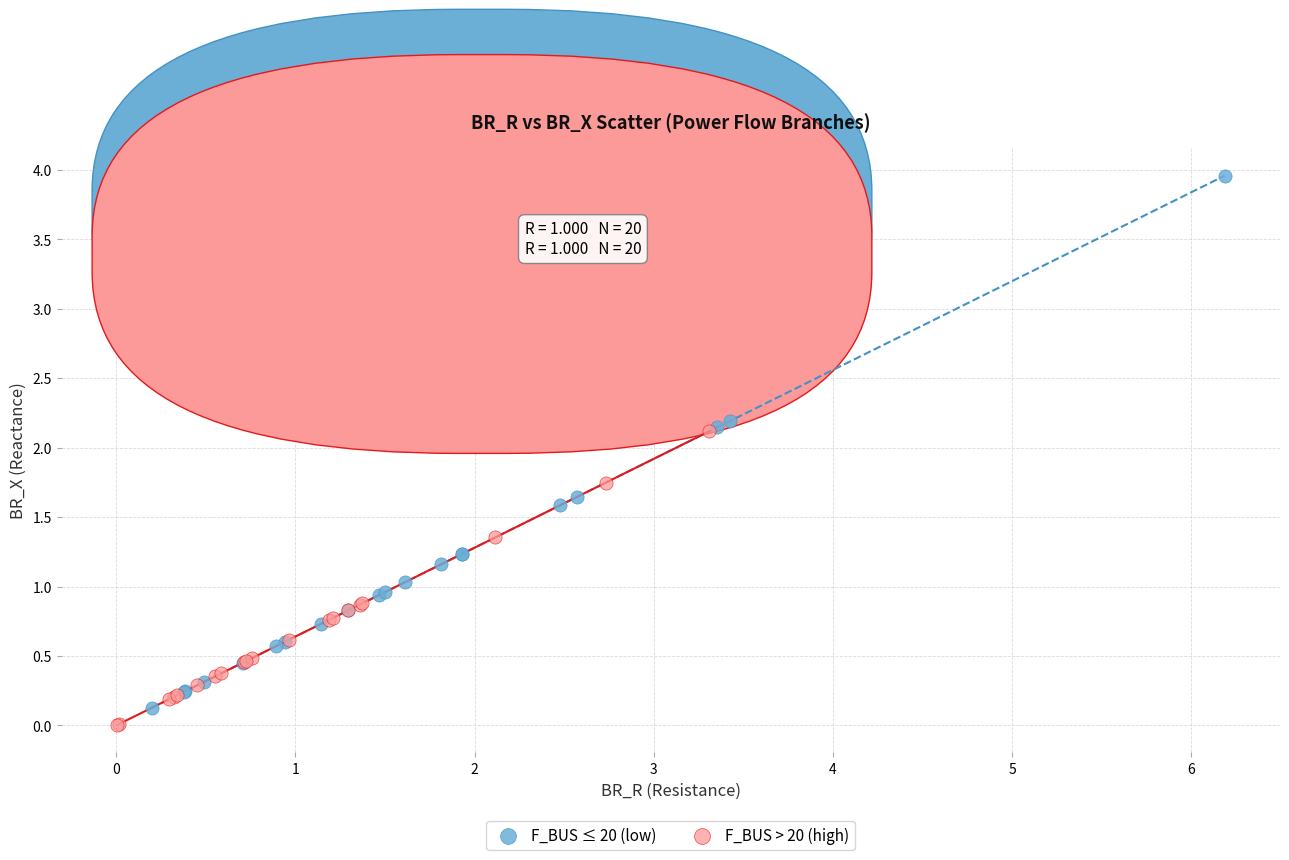

What are all the series names shown in the legend?

F_BUS ≤ 20 (low), F_BUS > 20 (high)